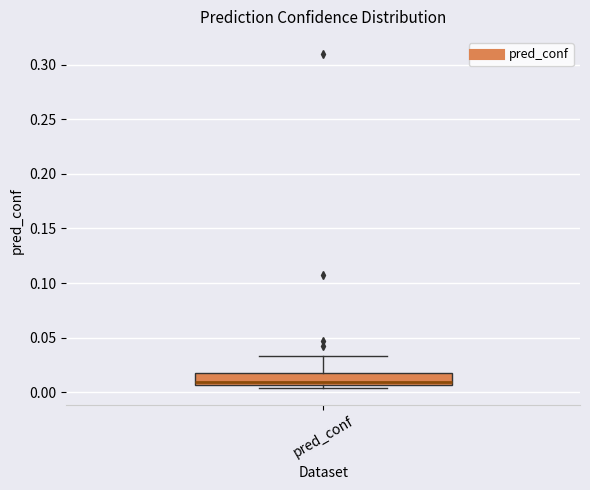

Transcribe this box plot: give where the median line is, the range the box spans, and where the two whiskers end, as read against the y-axis. The values are not printed on the chart, so give them approximately, as read against the axis.

median 0.010, box 0.005 to 0.015, whiskers 0.005 (just below the box's lower edge) to 0.035